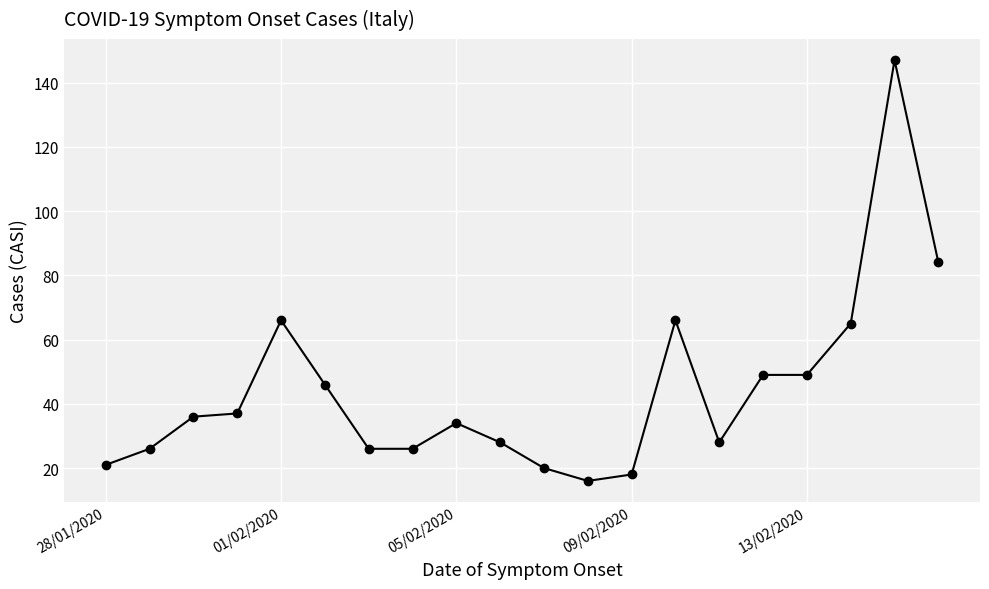

True or false: there are more than 1 points higher than both neighbors.

True